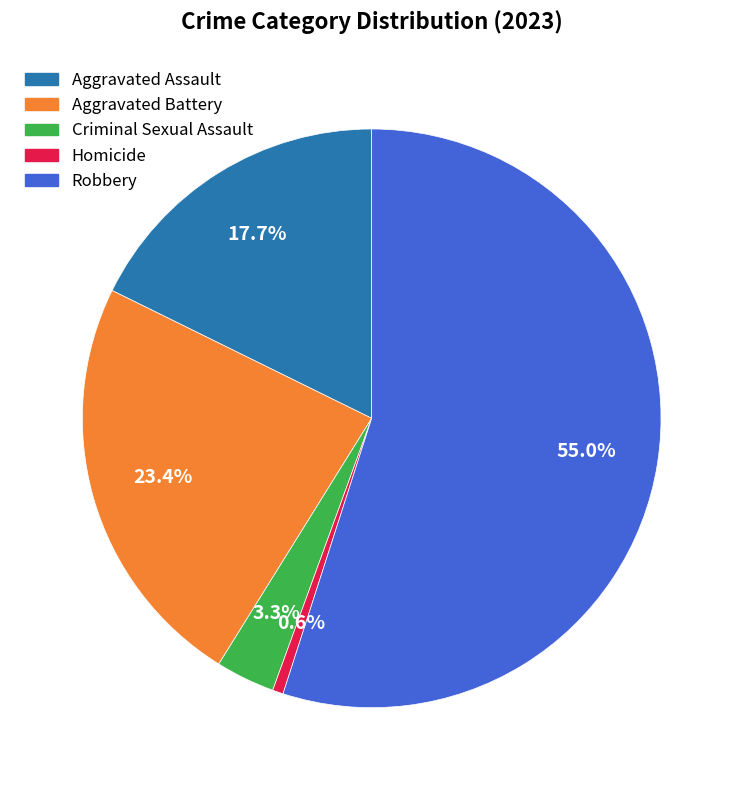

How many slices are in this pie chart?

5